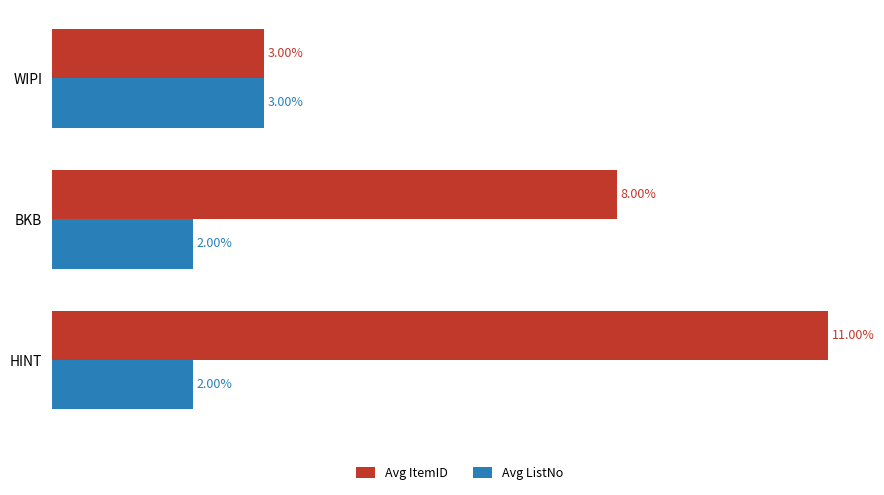

Which series has the widest spread of values?

Avg ItemID